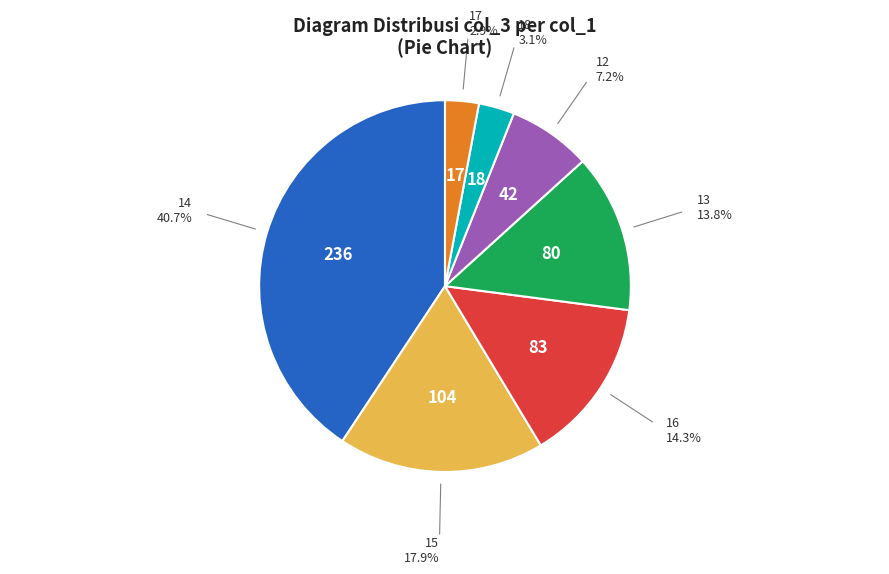

Is there any slice that represents more than half of the pie?

No